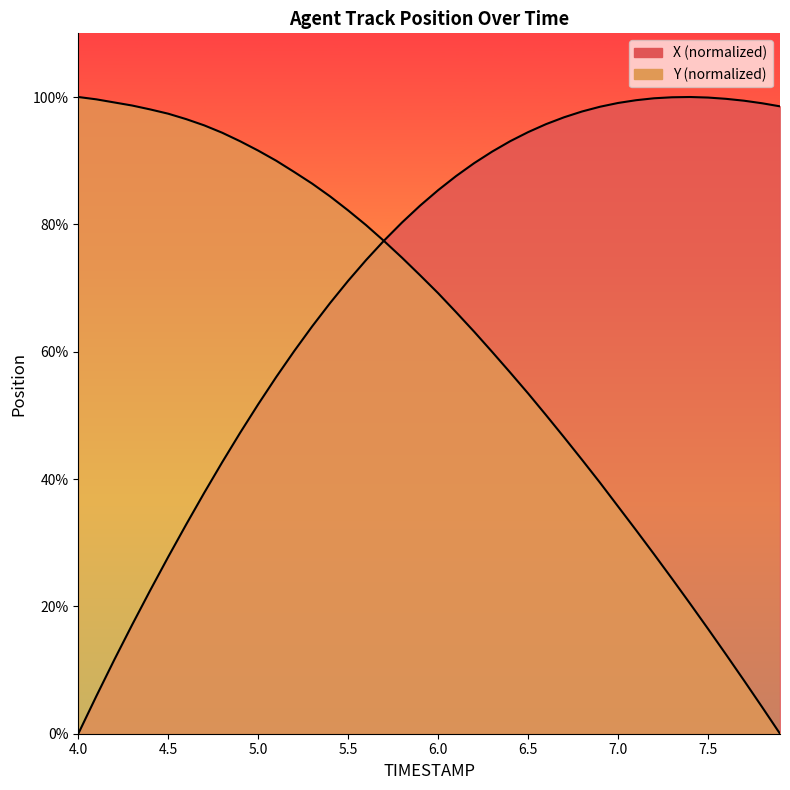

At which category is the sum across all series the highest?

5.8